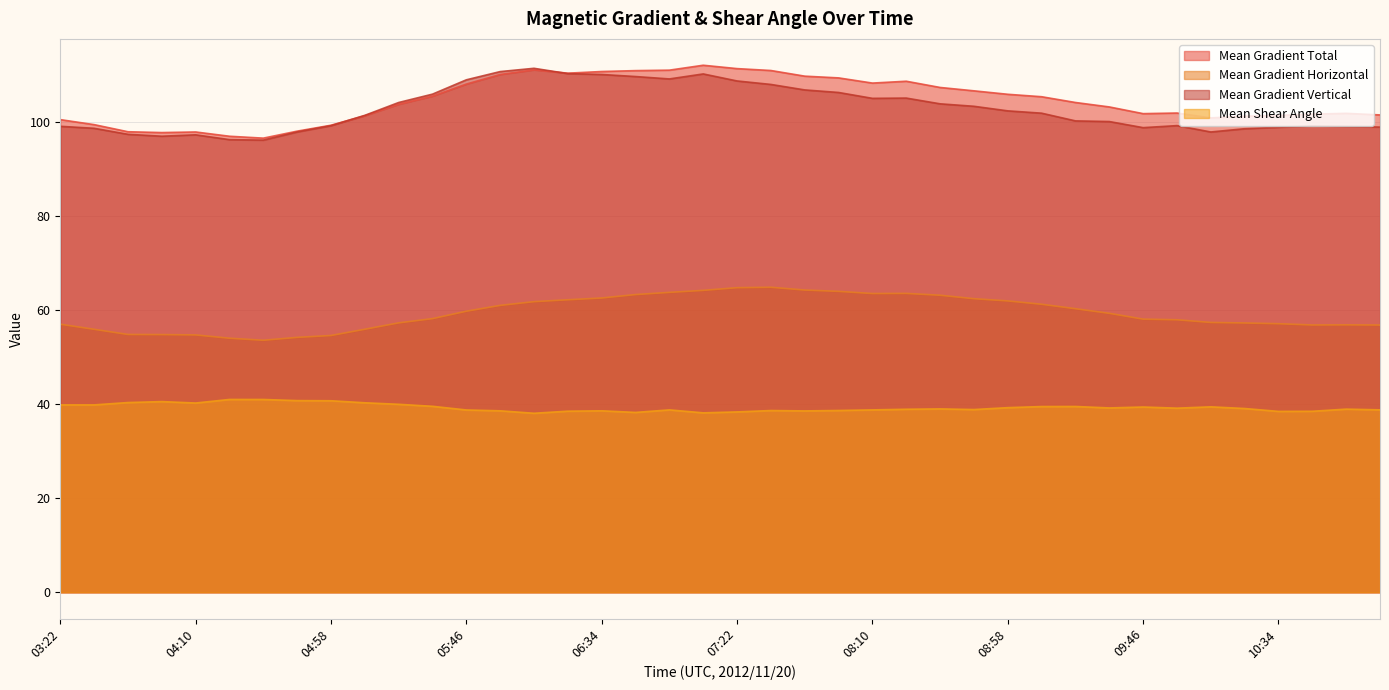

Reading right to left, extract all data points from this chart.

Mean Gradient Total: 11:10=101.6	10:58=101.9	10:46=101.7	10:34=101.5	10:22=101.3	10:10=100.9	09:58=102.0	09:46=101.8	09:34=103.3	09:22=104.2	09:10=105.4	08:58=106.0	08:46=106.7	08:34=107.4	08:22=108.7	08:10=108.4	07:58=109.5	07:46=109.8	07:34=111.0	07:22=111.4	07:10=112.1	06:58=111.1	06:46=111.0	06:34=110.8	06:22=110.5	06:10=111.2	05:58=110.2	05:46=108.1	05:34=105.6	05:22=103.8	05:10=101.4	04:58=99.4	04:46=98.1	04:34=96.6	04:22=97.0	04:10=97.9	03:58=97.8	03:46=98.0	03:34=99.5	03:22=100.6
Mean Gradient Horizontal: 11:10=56.9	10:58=56.9	10:46=56.9	10:34=57.1	10:22=57.3	10:10=57.4	09:58=58.0	09:46=58.1	09:34=59.4	09:22=60.3	09:10=61.3	08:58=62.0	08:46=62.5	08:34=63.2	08:22=63.6	08:10=63.6	07:58=64.0	07:46=64.3	07:34=64.9	07:22=64.8	07:10=64.2	06:58=63.8	06:46=63.3	06:34=62.6	06:22=62.2	06:10=61.8	05:58=61.0	05:46=59.8	05:34=58.2	05:22=57.3	05:10=56.0	04:58=54.6	04:46=54.2	04:34=53.6	04:22=54.1	04:10=54.8	03:58=54.8	03:46=54.9	03:34=56.0	03:22=57.0
Mean Gradient Vertical: 11:10=99.0	10:58=99.1	10:46=99.2	10:34=98.9	10:22=98.6	10:10=97.9	09:58=99.3	09:46=98.9	09:34=100.2	09:22=100.3	09:10=101.9	08:58=102.4	08:46=103.4	08:34=103.9	08:22=105.2	08:10=105.1	07:58=106.4	07:46=106.9	07:34=108.1	07:22=108.8	07:10=110.3	06:58=109.2	06:46=109.7	06:34=110.2	06:22=110.4	06:10=111.5	05:58=110.8	05:46=109.0	05:34=106.0	05:22=104.2	05:10=101.5	04:58=99.3	04:46=98.0	04:34=96.2	04:22=96.3	04:10=97.3	03:58=97.0	03:46=97.5	03:34=98.7	03:22=99.2
Mean Shear Angle: 11:10=38.8	10:58=39.0	10:46=38.5	10:34=38.5	10:22=39.1	10:10=39.5	09:58=39.2	09:46=39.4	09:34=39.2	09:22=39.5	09:10=39.5	08:58=39.3	08:46=38.9	08:34=39.0	08:22=38.9	08:10=38.8	07:58=38.7	07:46=38.6	07:34=38.7	07:22=38.4	07:10=38.2	06:58=38.8	06:46=38.3	06:34=38.6	06:22=38.5	06:10=38.1	05:58=38.6	05:46=38.8	05:34=39.6	05:22=40.0	05:10=40.3	04:58=40.8	04:46=40.8	04:34=41.0	04:22=41.0	04:10=40.3	03:58=40.6	03:46=40.4	03:34=39.9	03:22=39.9